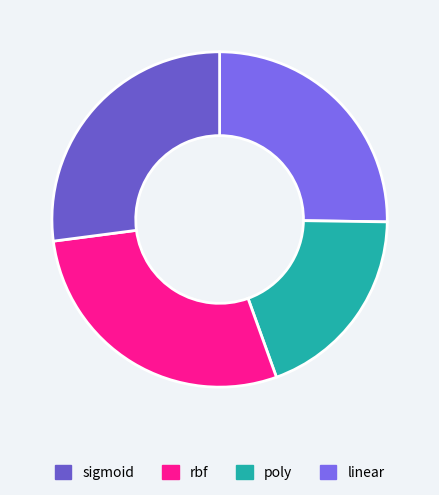

How many slices are in this pie chart?

4